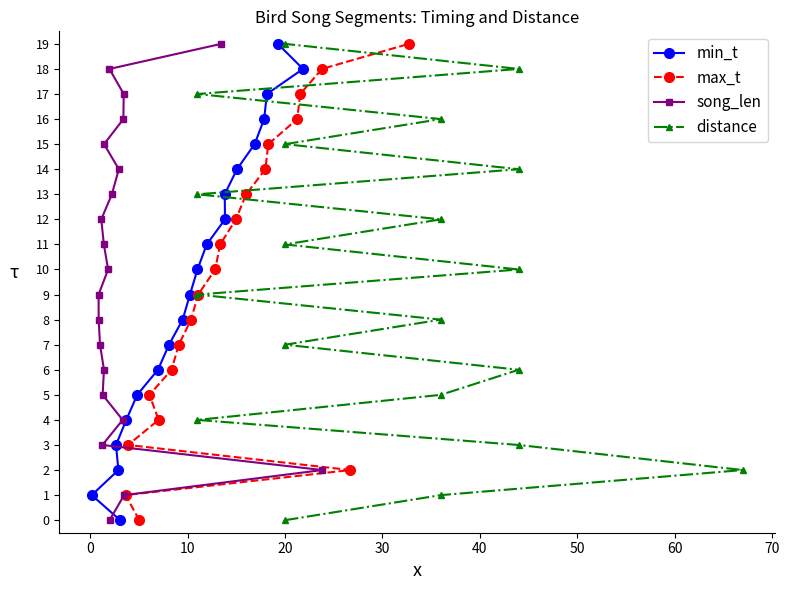

What is the highest value of the min_t series?

19